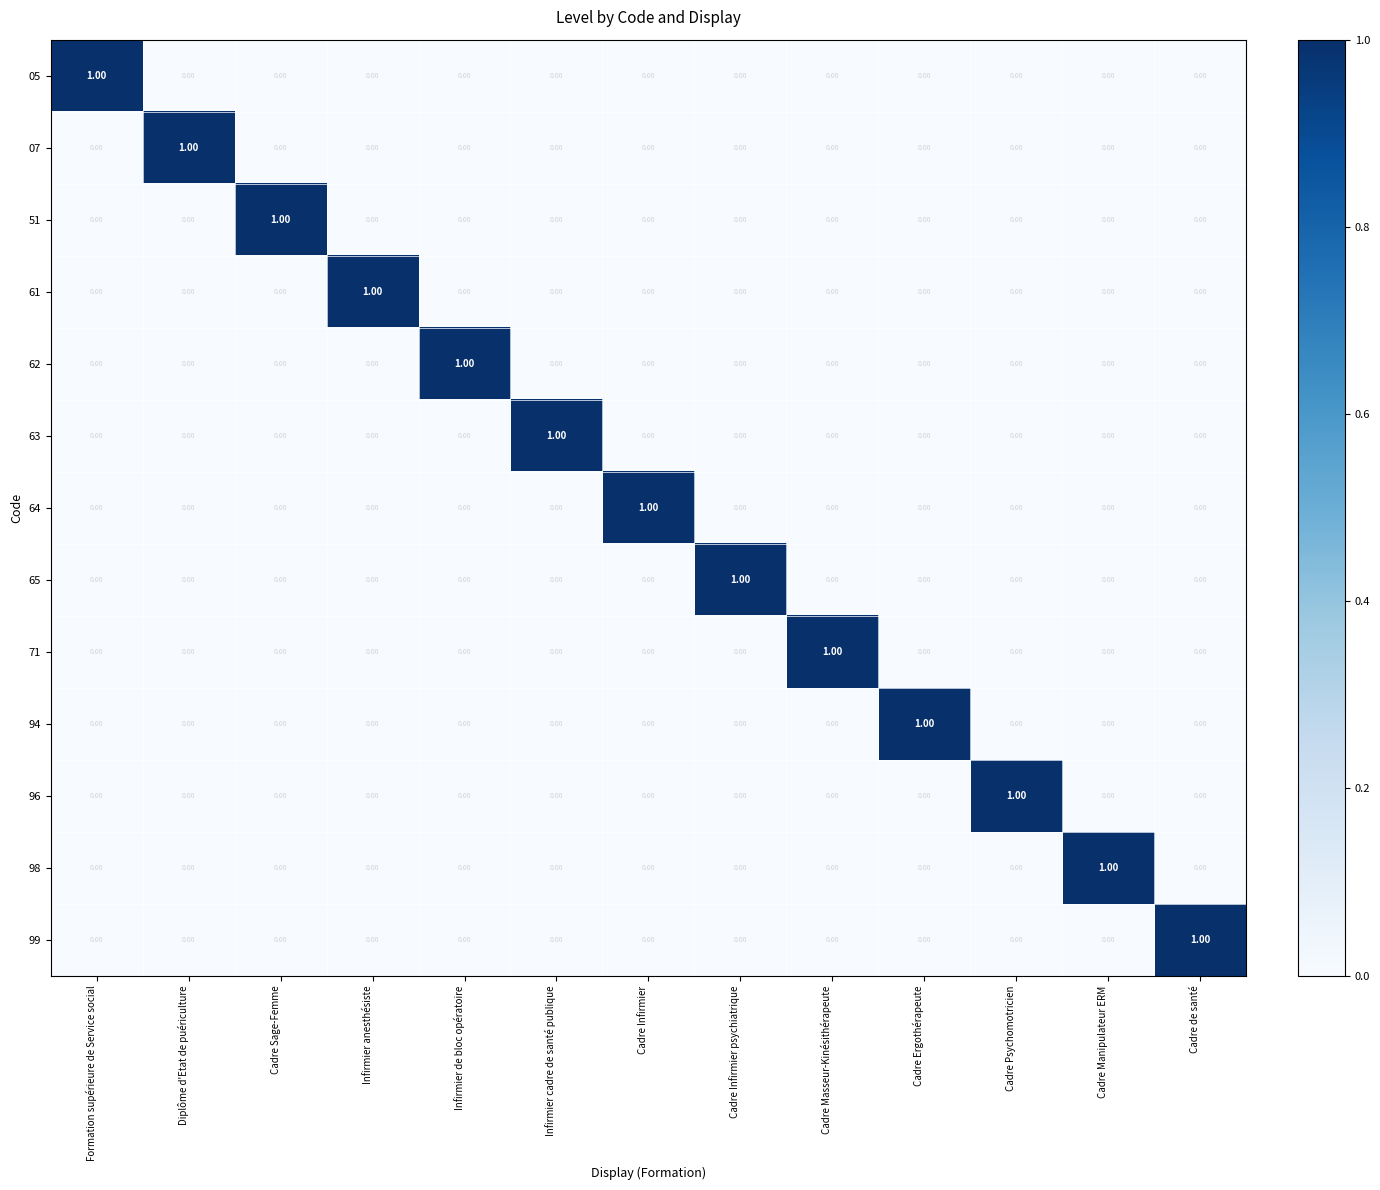

What is the total value across all series at Cadre Masseur-Kinésithérapeute?

1